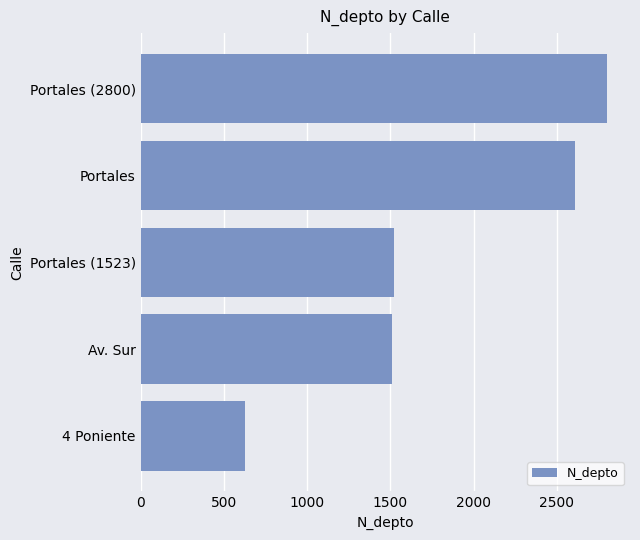

Reading bottom to top, what are all the values shown in this chart?

630	1508	1523	2608	2800